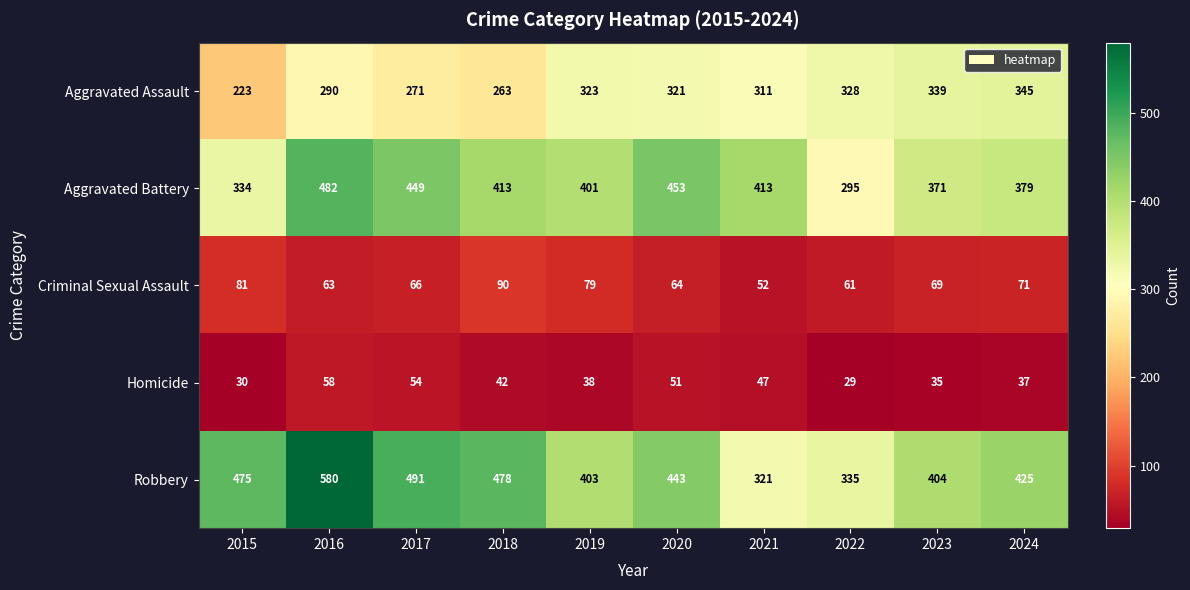

What is the total value across all series at 2015?

1143